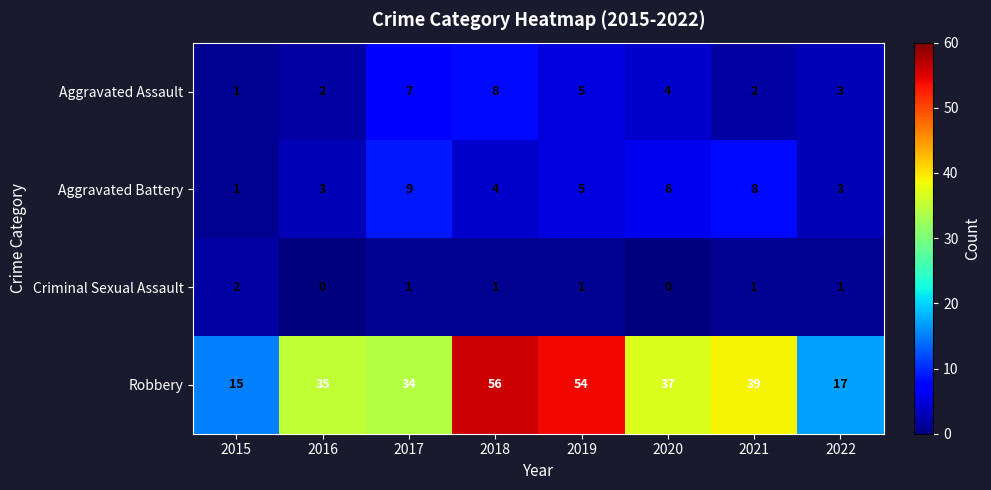

How many categories are shown in the chart?

8